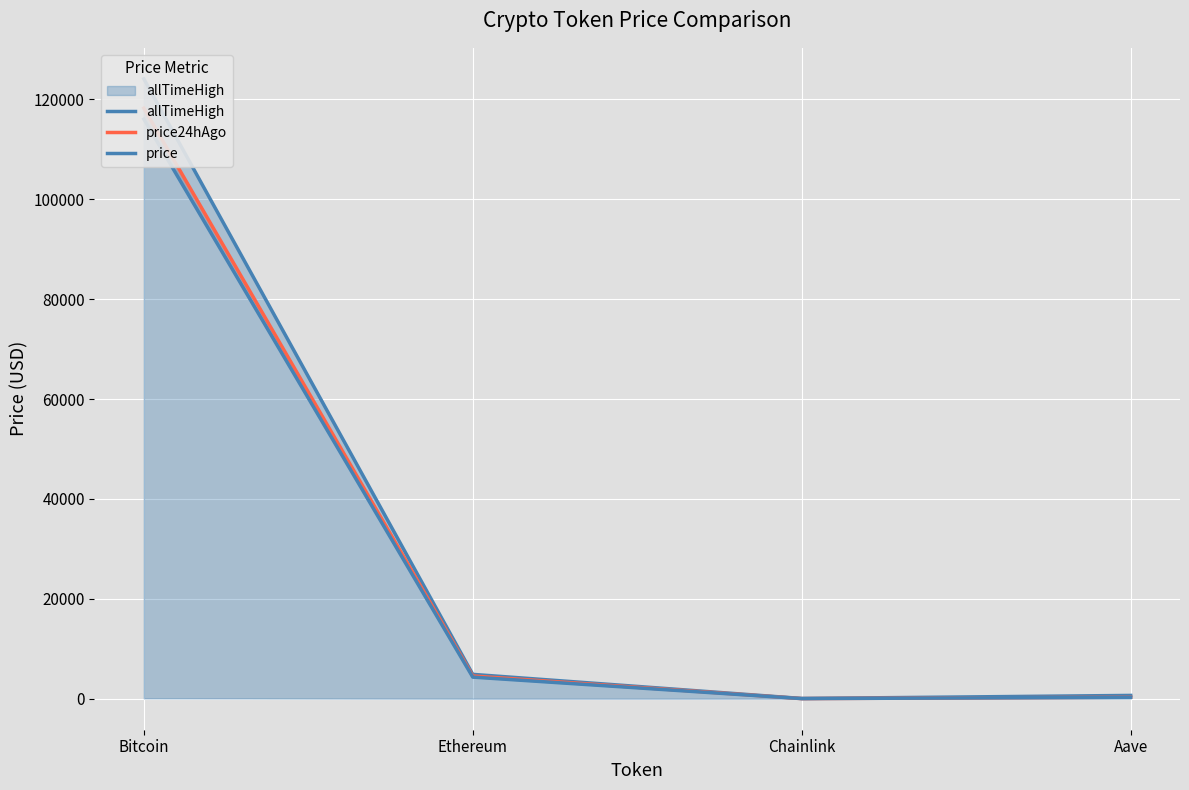

At Chainlink, list the series in order from largest to smallest.

allTimeHigh, price24hAgo, price